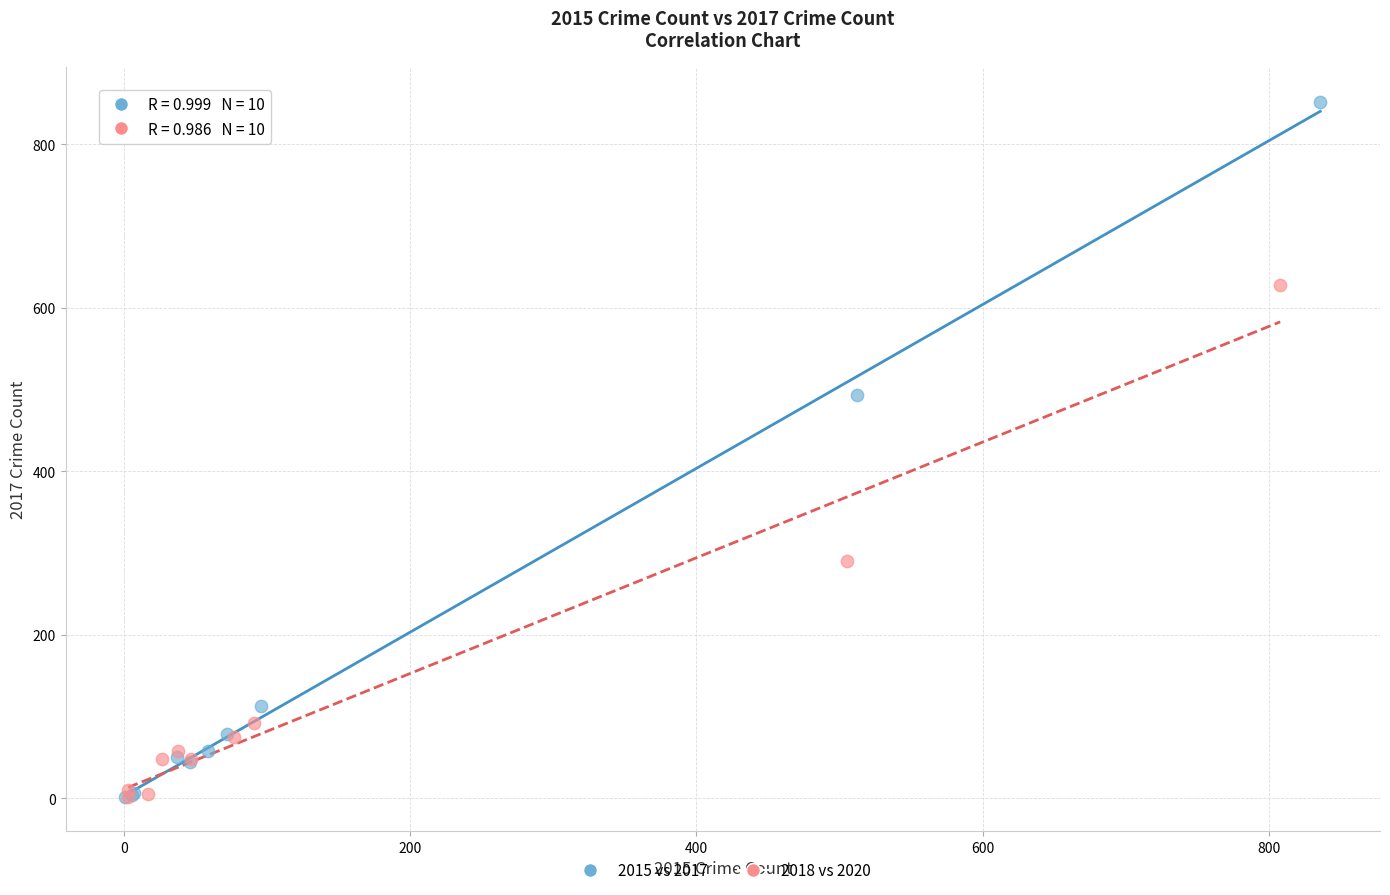

What are all the series names shown in the legend?

2015 vs 2017, 2018 vs 2020